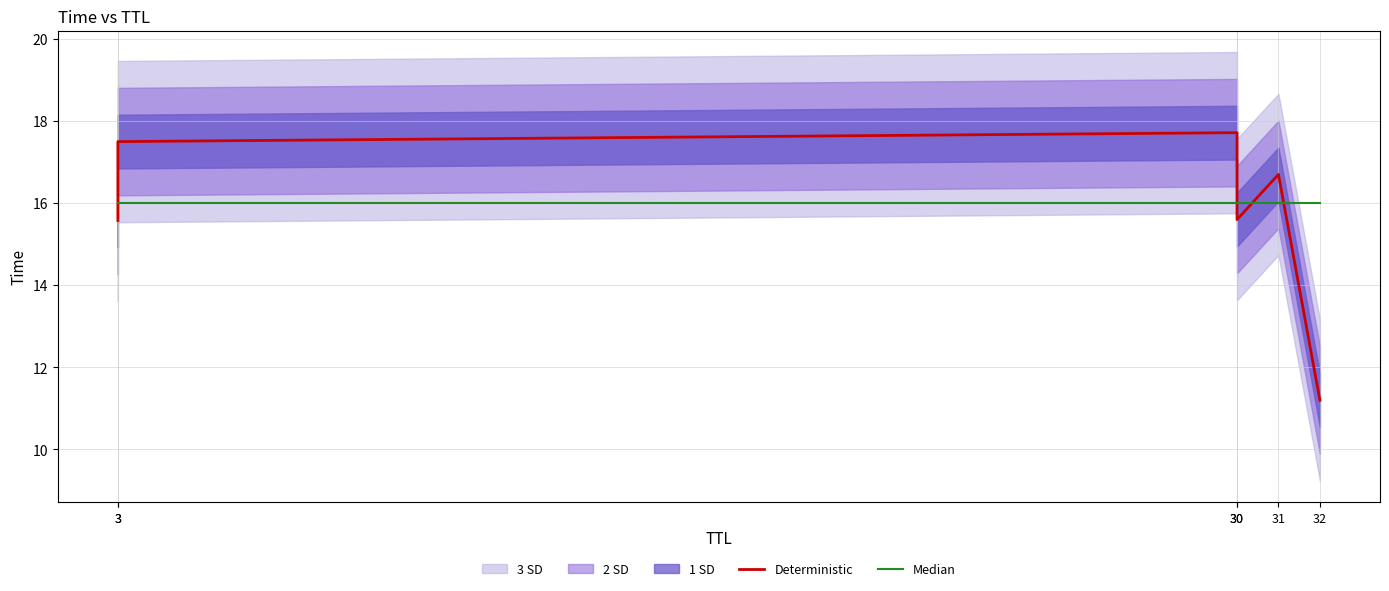

Reading right to left, transcribe all the data shown in this chart.

Deterministic: 11.2	16.7	15.6	17.7	17.5	15.6
Median: 16.0	16.0	16.0	16.0	16.0	16.0